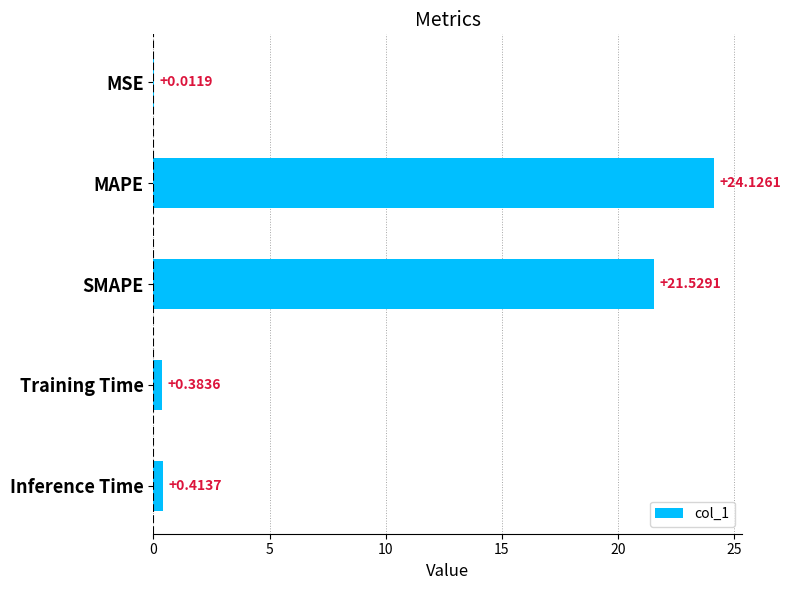

What is the sum of the values at Training Time and Inference Time?

0.8